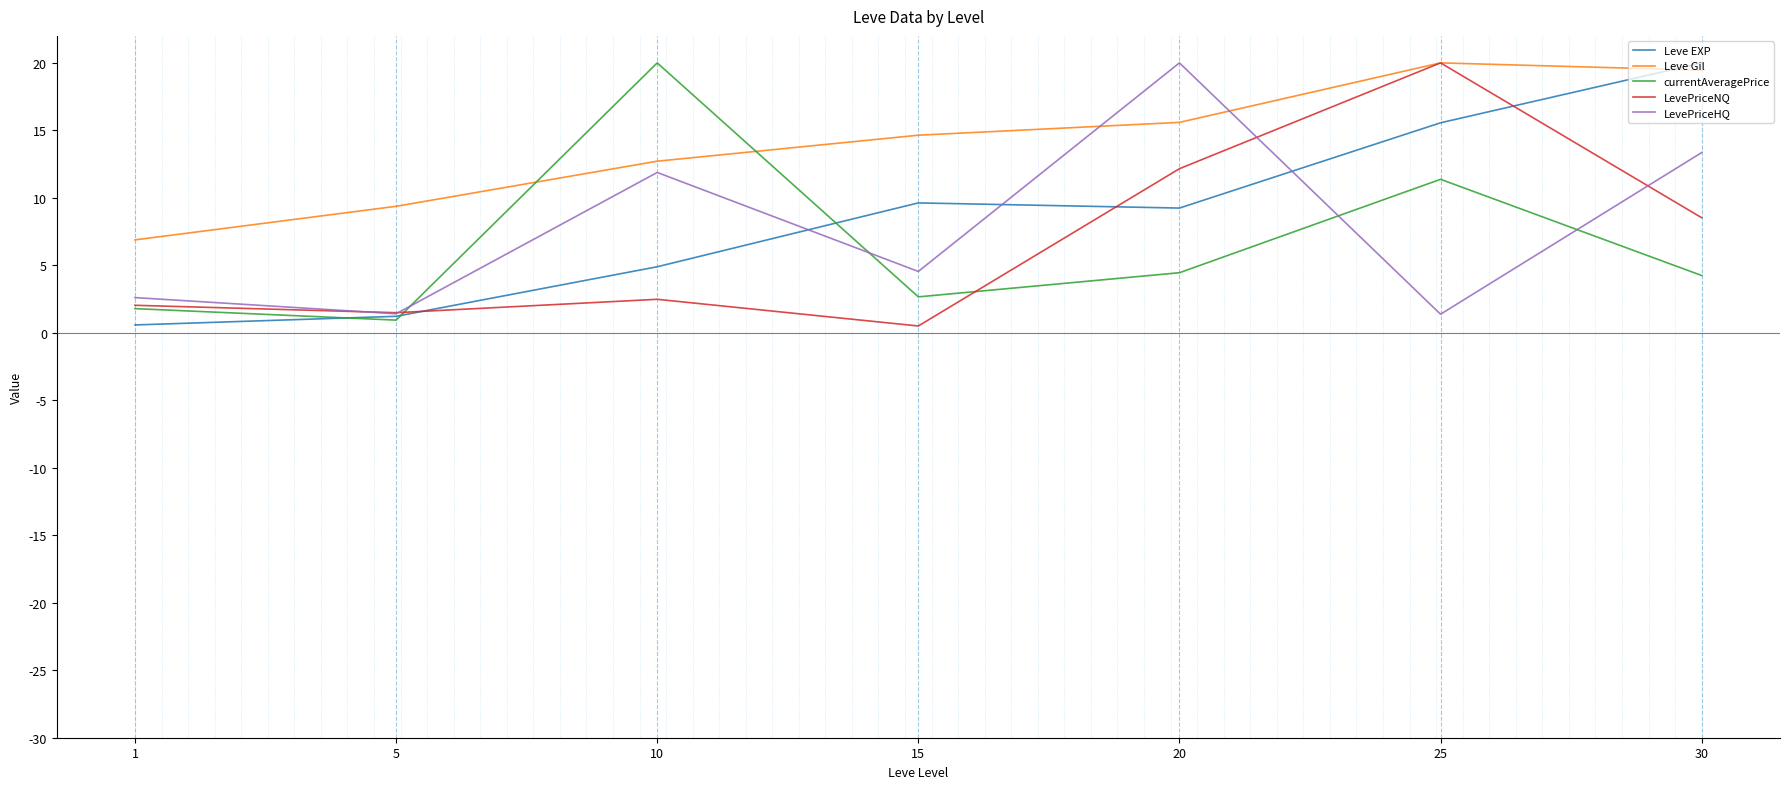

What is the maximum value shown in the chart?

20.0